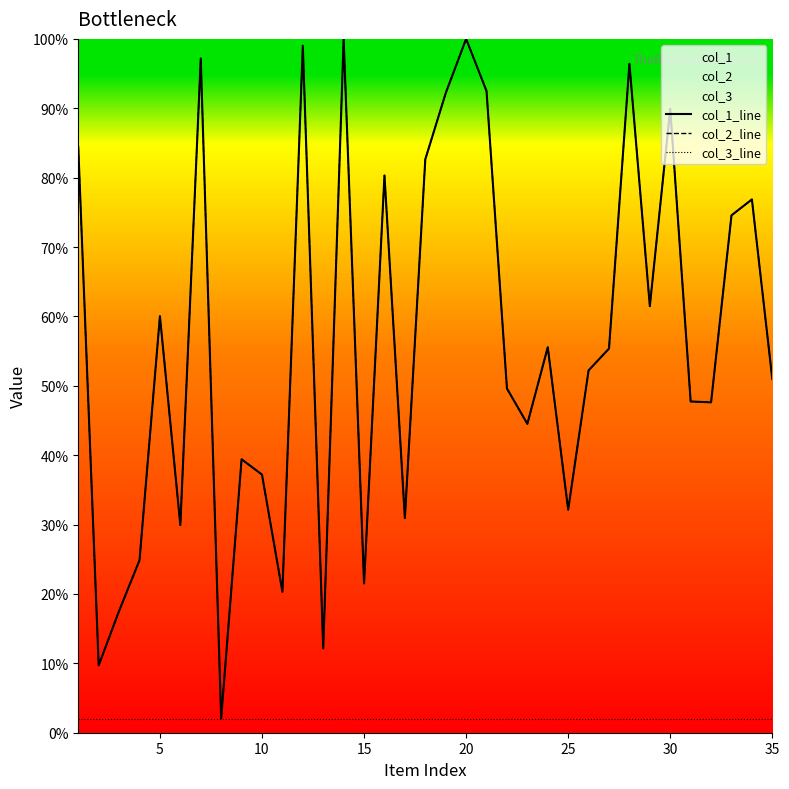

What is the difference between the col_2_line values at 10 and 20?

62.8